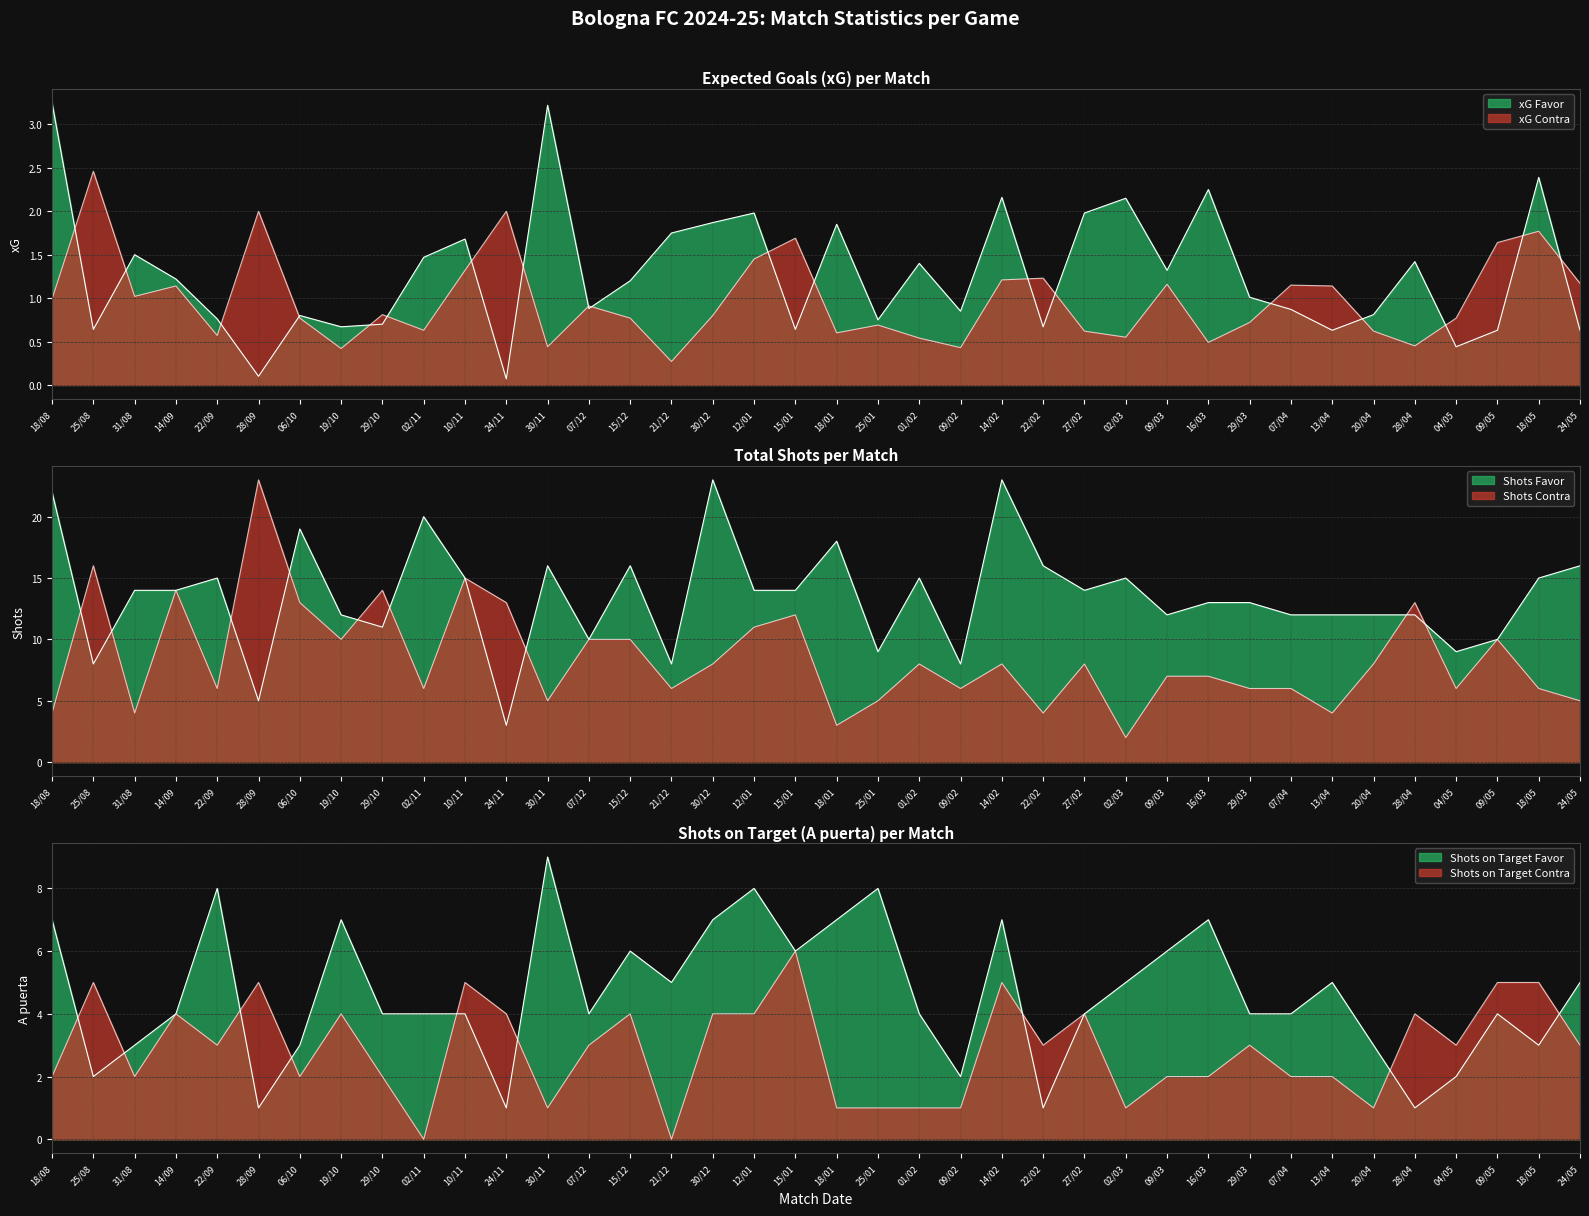

How many intersections are there between xG Contra and xG Favor?

19